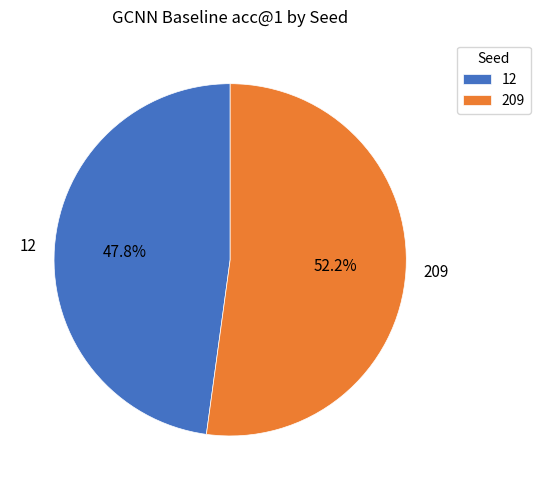

Which slice represents more than half of the pie?

209